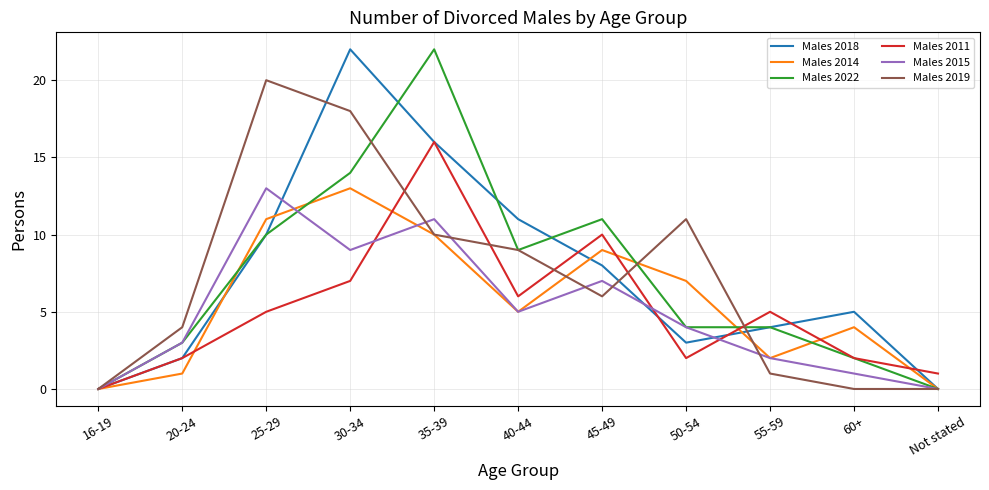

What is the total value across all series at 25-29?

69